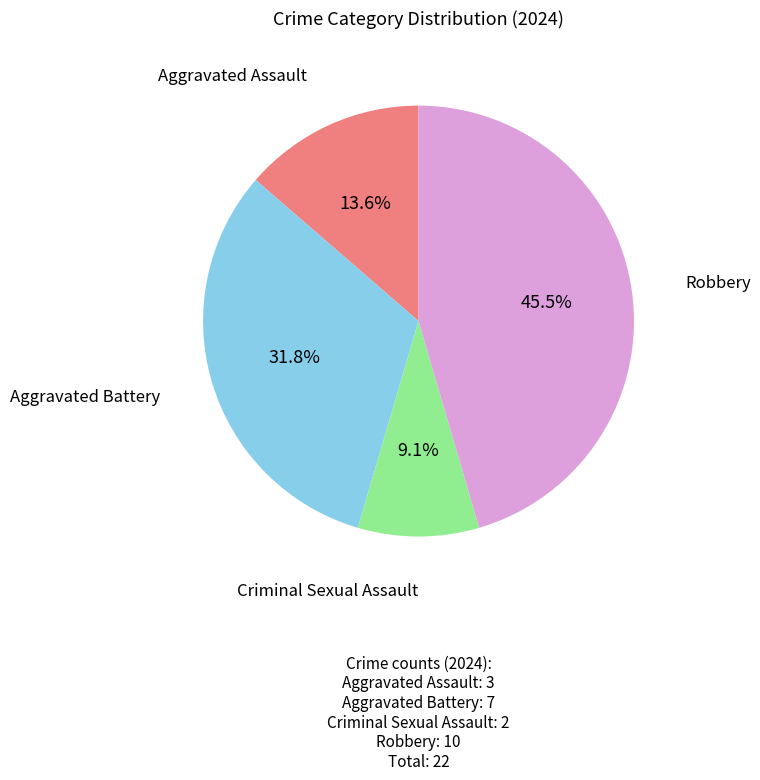

Does any single category account for the majority?

No